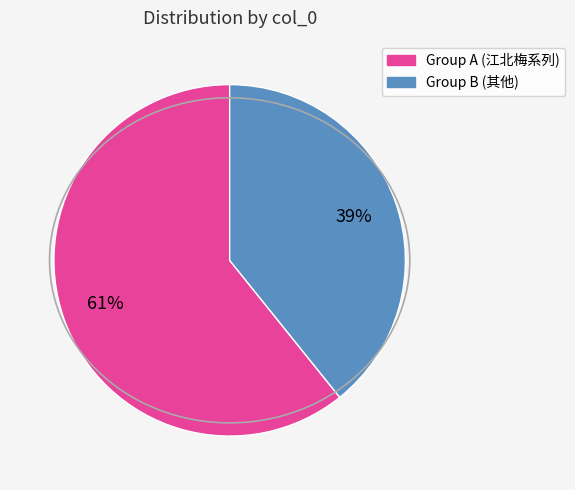

Does any single category account for the majority?

Yes